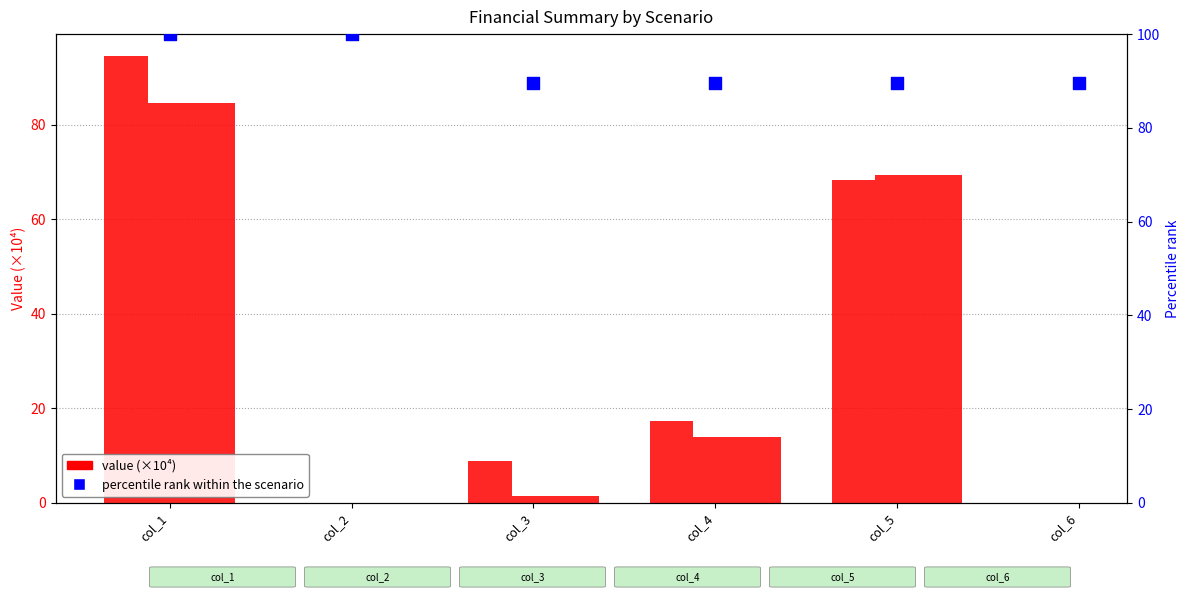

At which category is the sum across all series the highest?

col_1